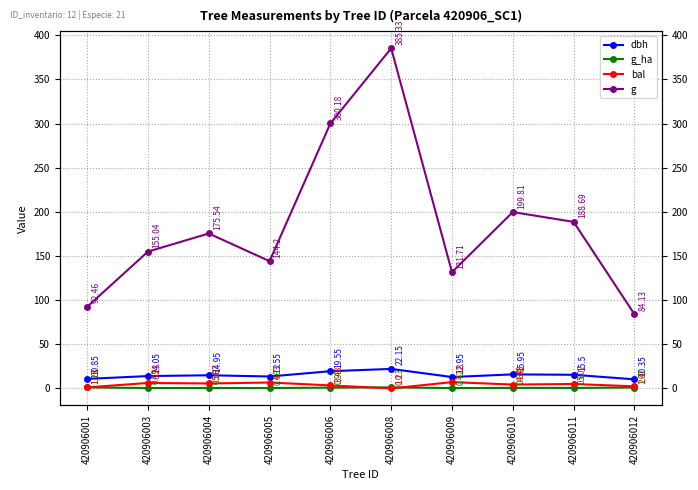

Does the chart display data point markers on the line(s)?

Yes